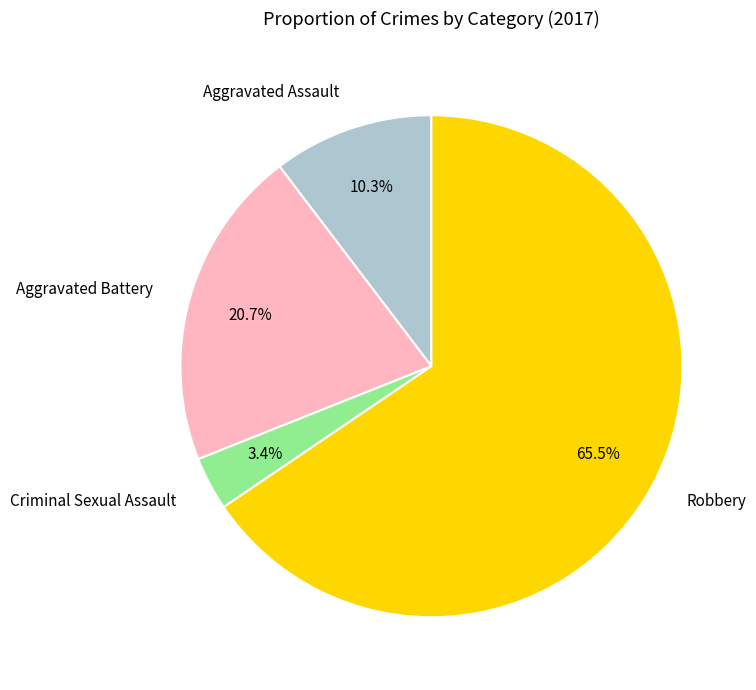

What is the ratio of the value at Aggravated Assault to the value at Criminal Sexual Assault?

3.0